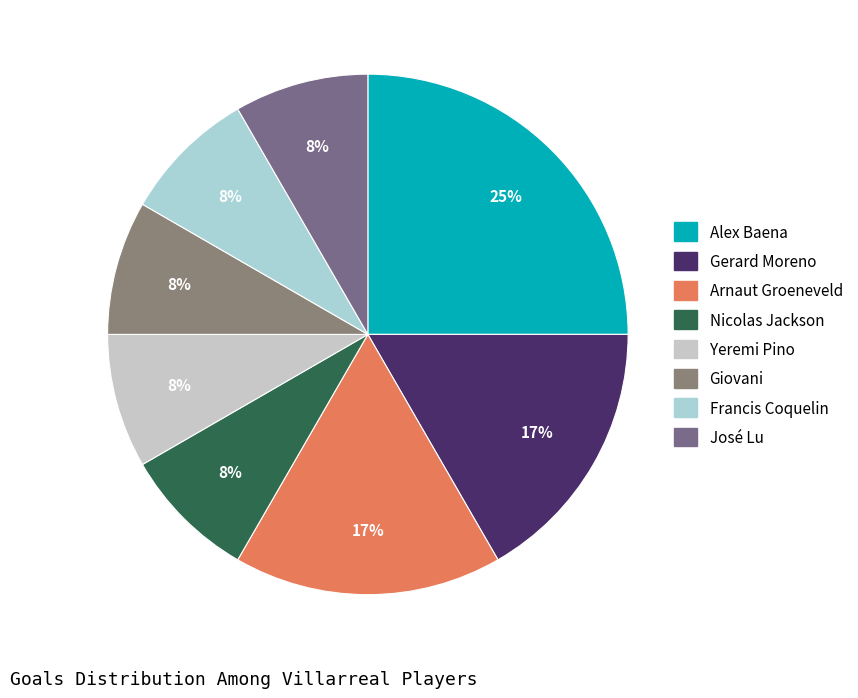

To the nearest percent, what is the average slice percentage?

12%